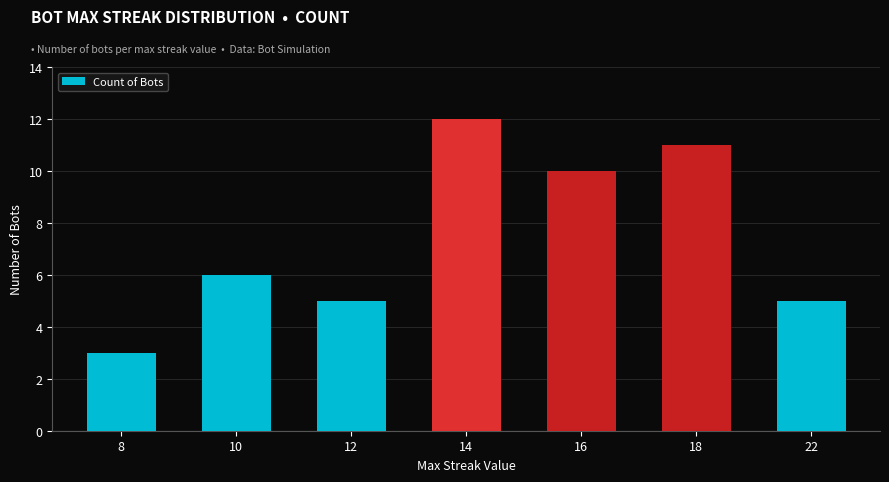

What is the difference between the maximum and second lowest values?

7